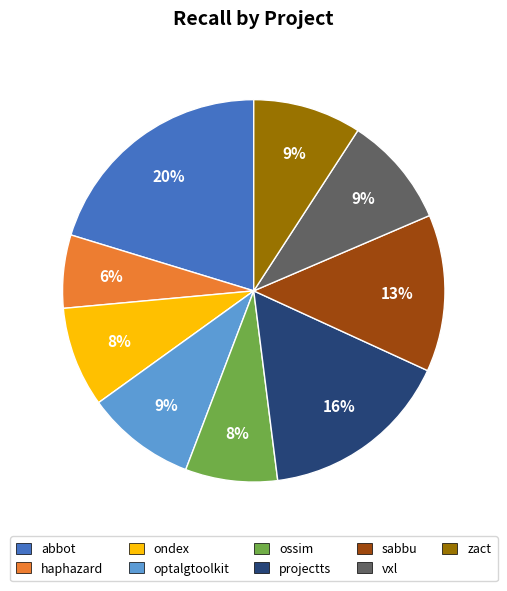

Is the sum of optalgtoolkit and ossim greater than half?

No